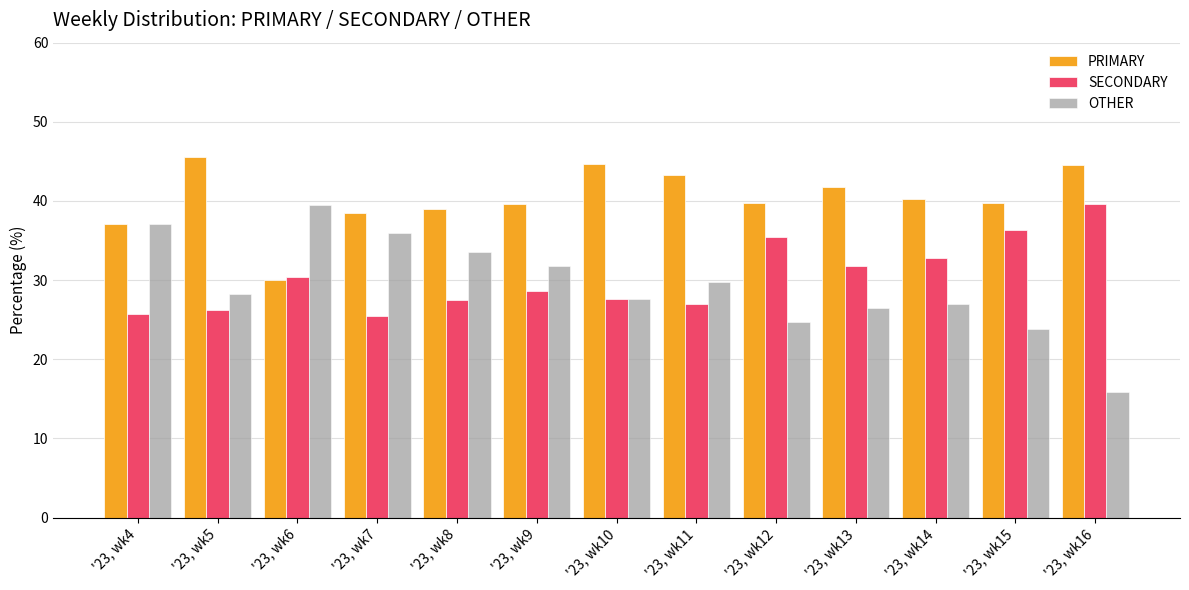

Where does the OTHER series first go above 28?

'23, wk4